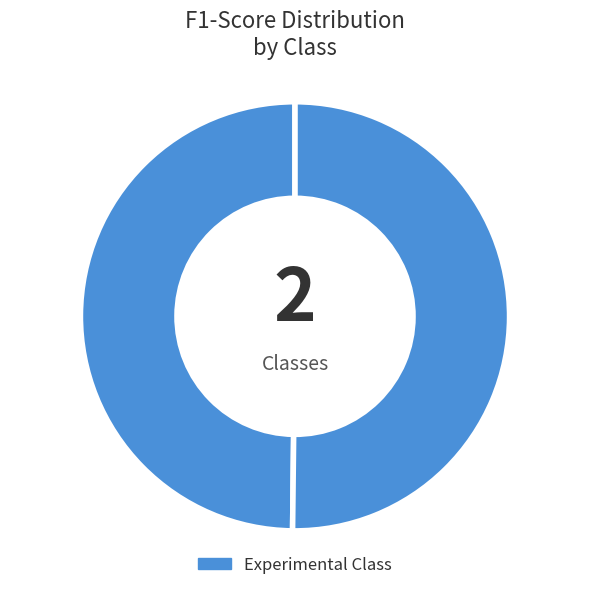

How many segments does this pie chart have?

2